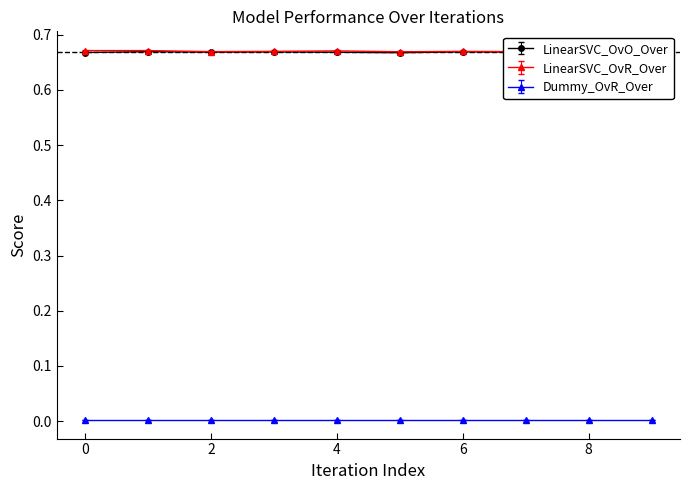

True or false: LinearSVC_OvO_Over and LinearSVC_OvR_Over intersect in this chart.

True